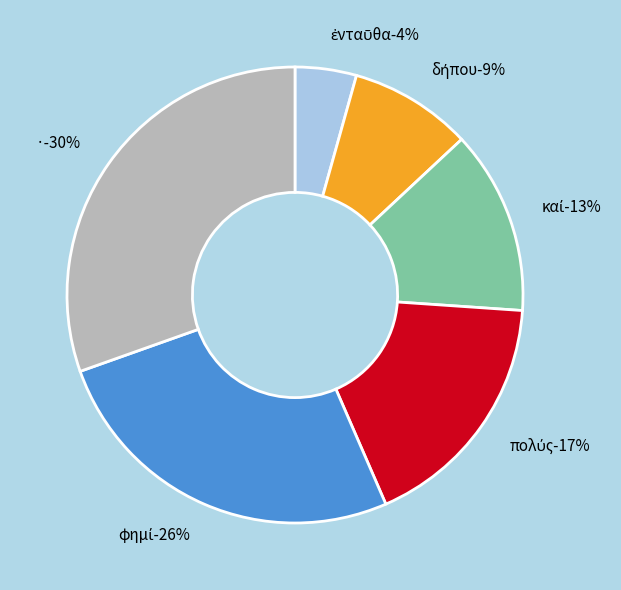

The καί slice represents 13% of the pie. True or false?

True